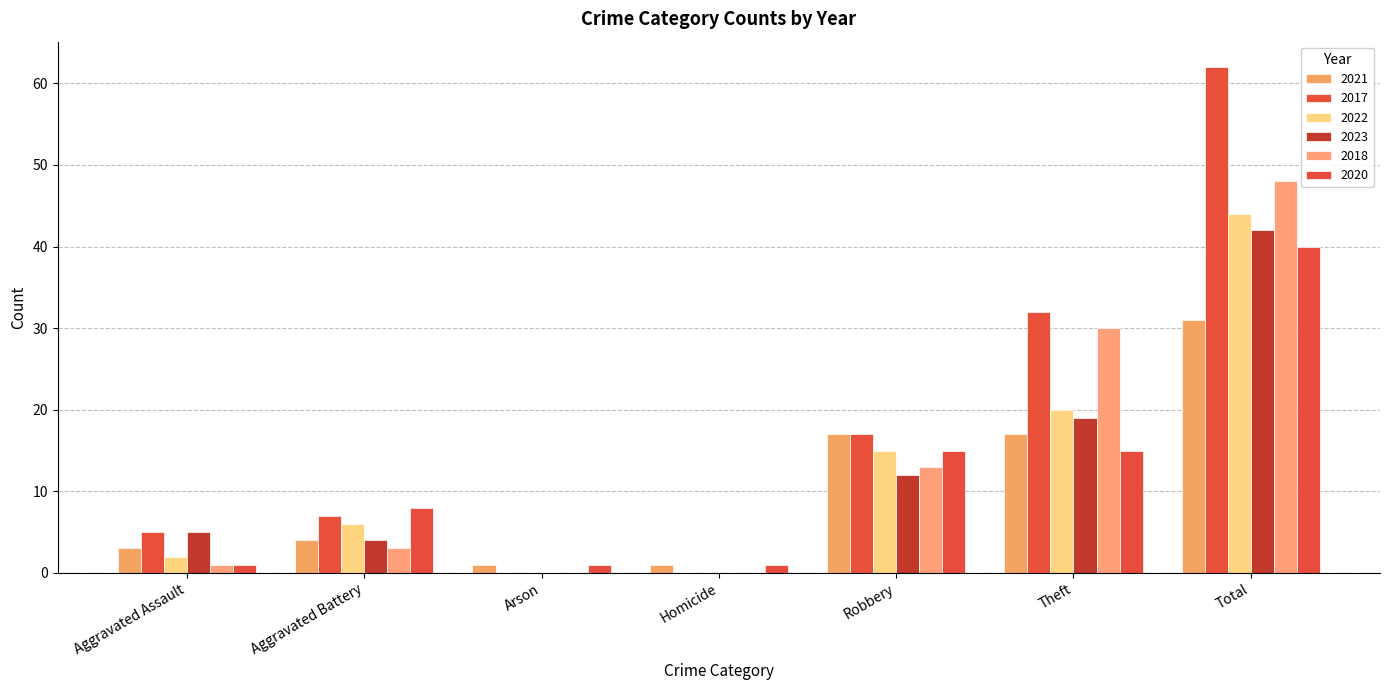

Is it true that 2018 equals 28 at Homicide?

False